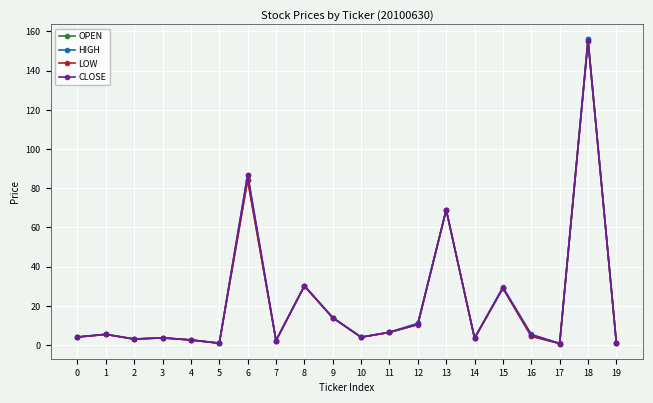

How many data points does each series have?

20